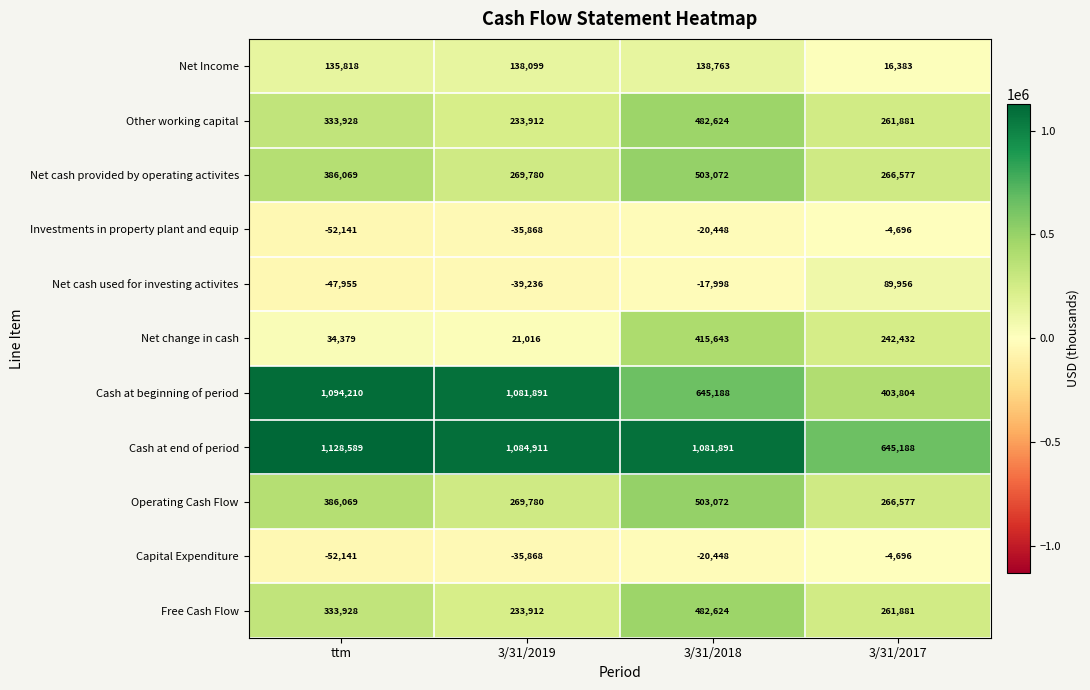

Count the number of categories in the chart.

4